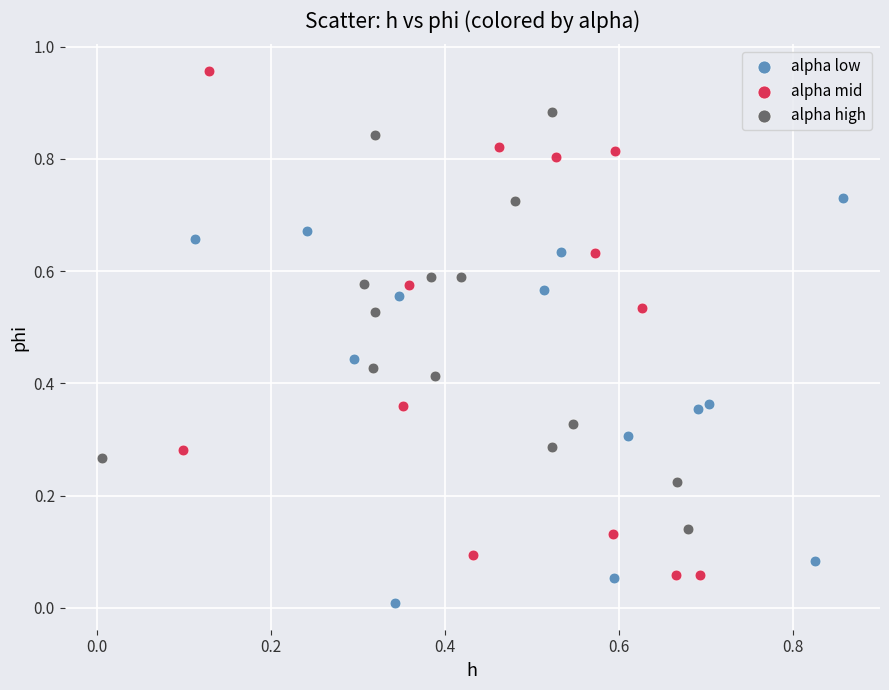

Which series reaches the maximum Y coordinate?

alpha mid